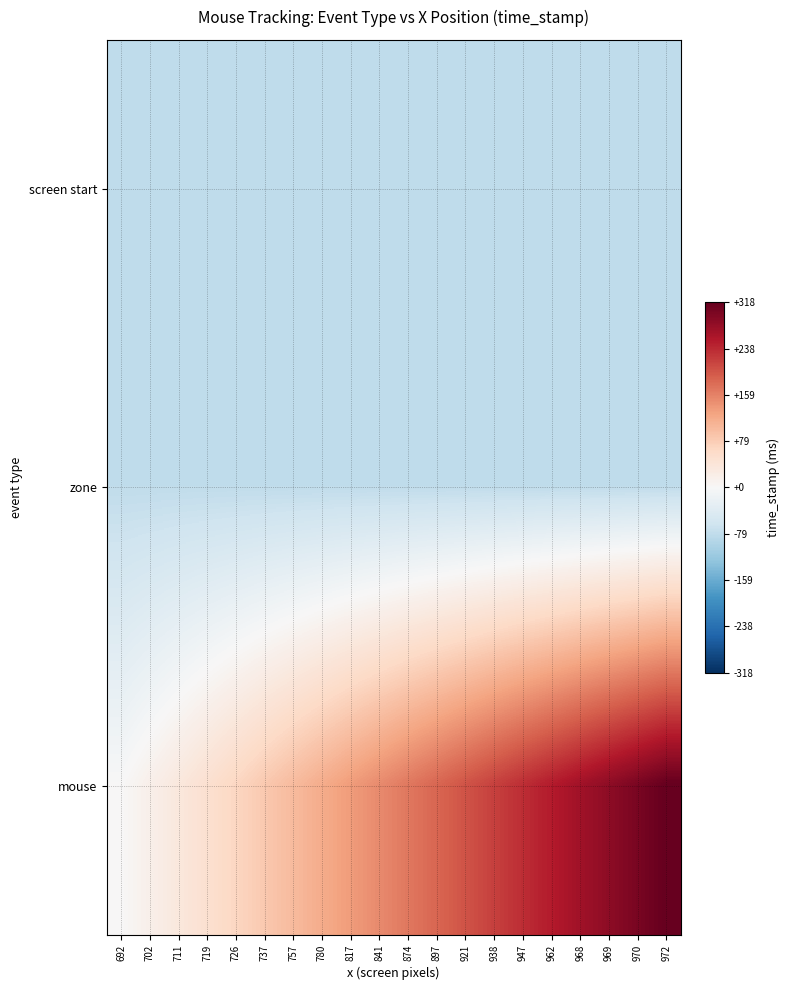

What is the difference between the highest and lowest values at 692?

80.5